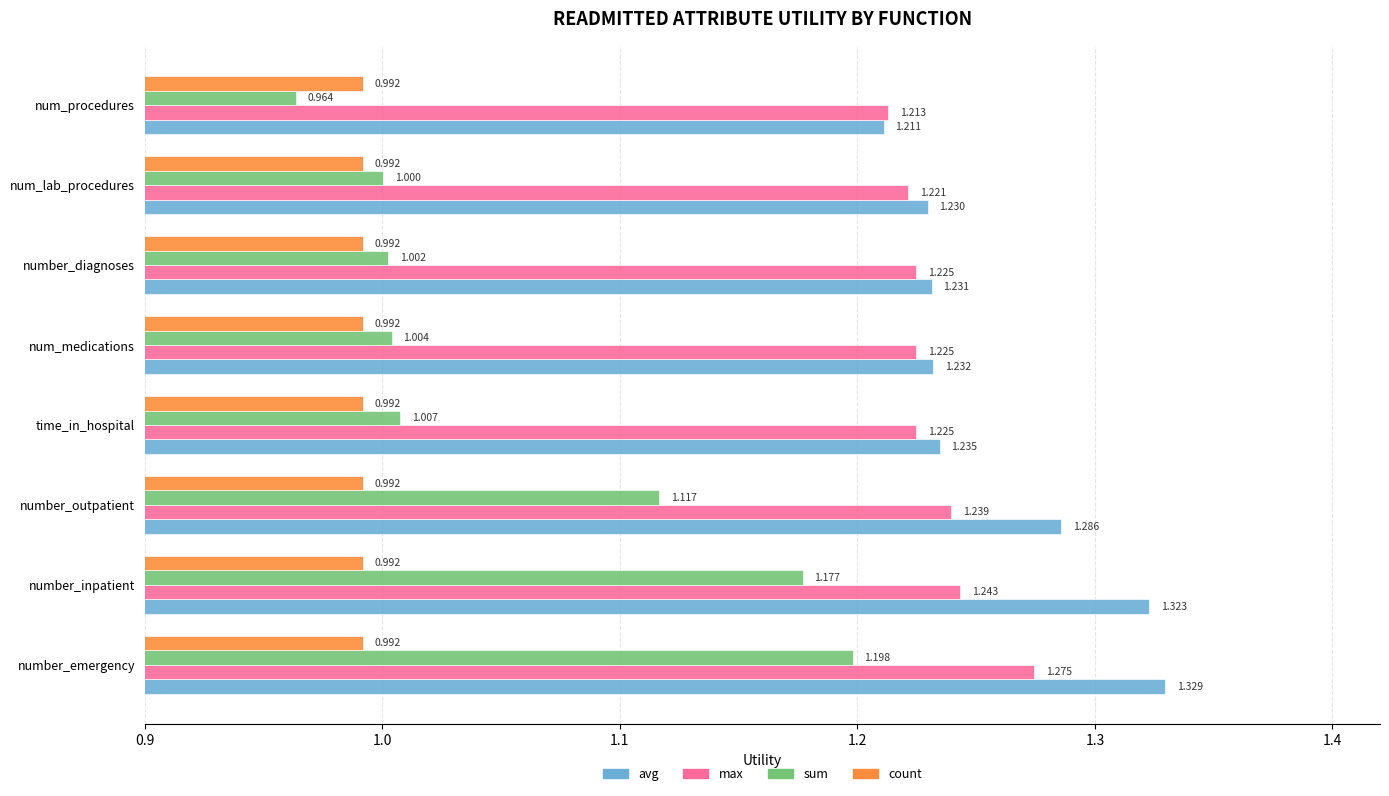

At which label is avg closest to 1?

num_procedures